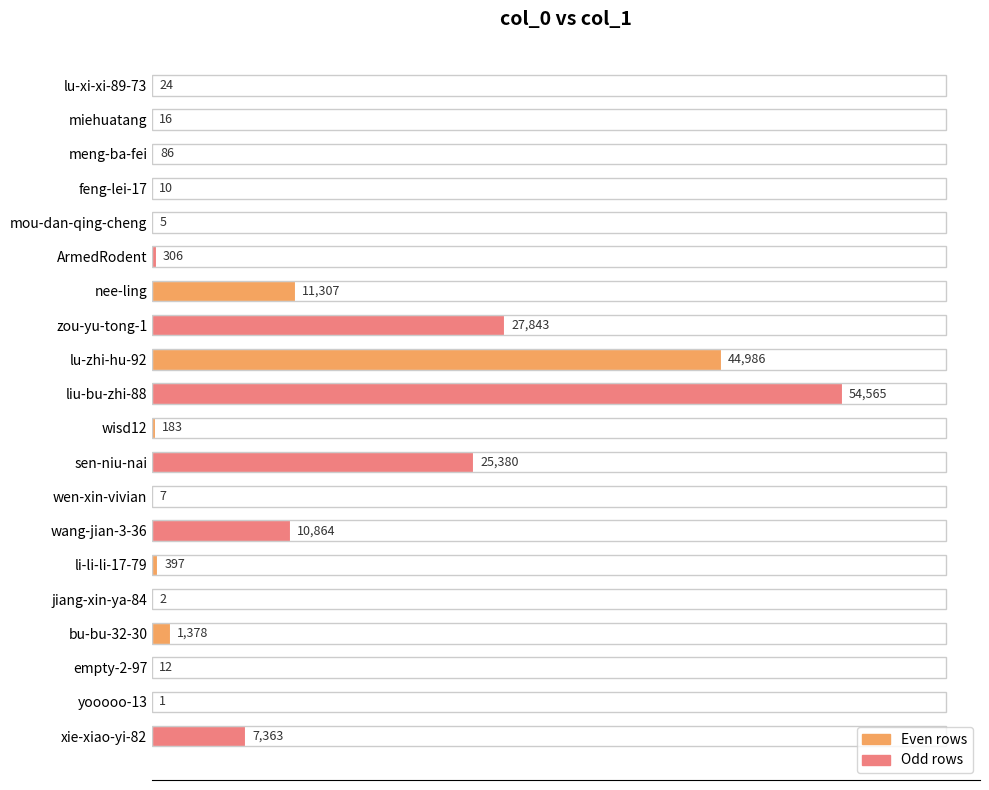

What is the sum of all values?

184735